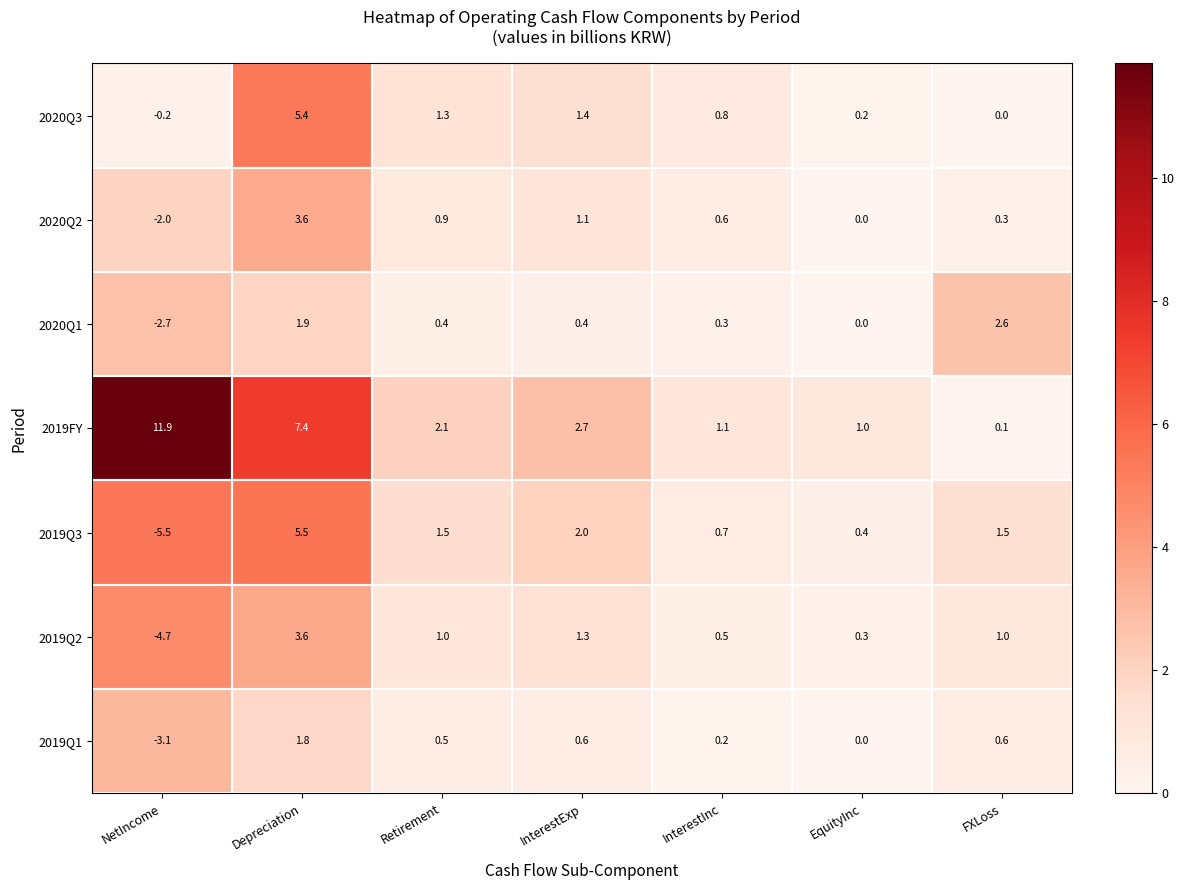

Is it true that 2020Q2 equals 0.9 at Retirement?

True